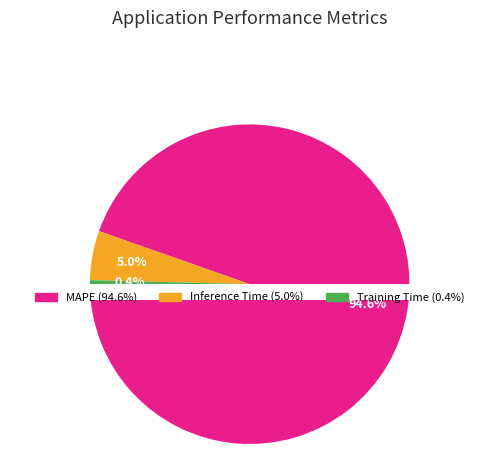

Count the number of slices in the pie.

3